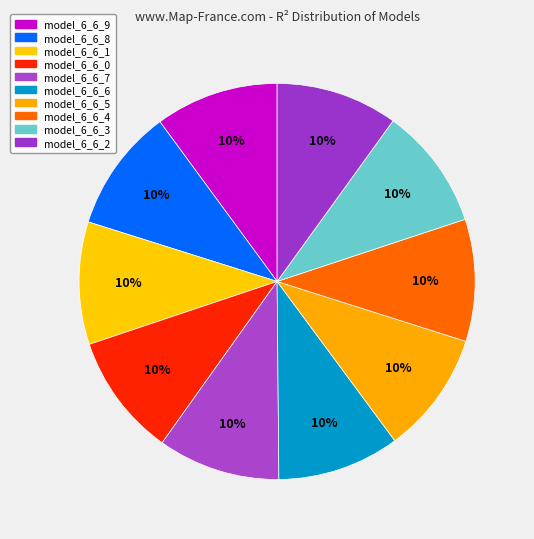

What is the largest slice in the pie chart?

model_6_6_9